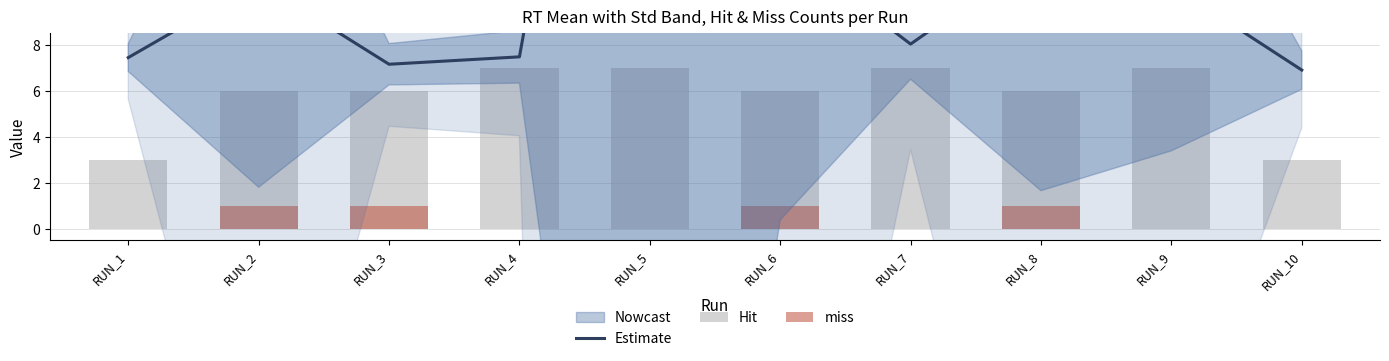

Between RUN_4 and RUN_10, which series saw the biggest shift?

Hit